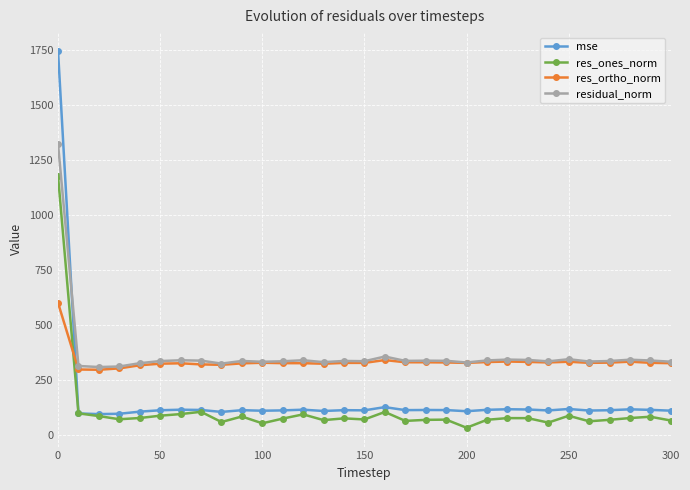

True or false: residual_norm and res_ones_norm cross at least once.

False